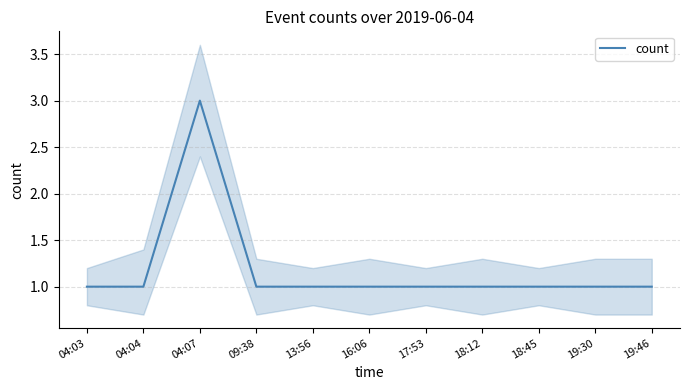

What is the label of the 6th point from the right?

16:06